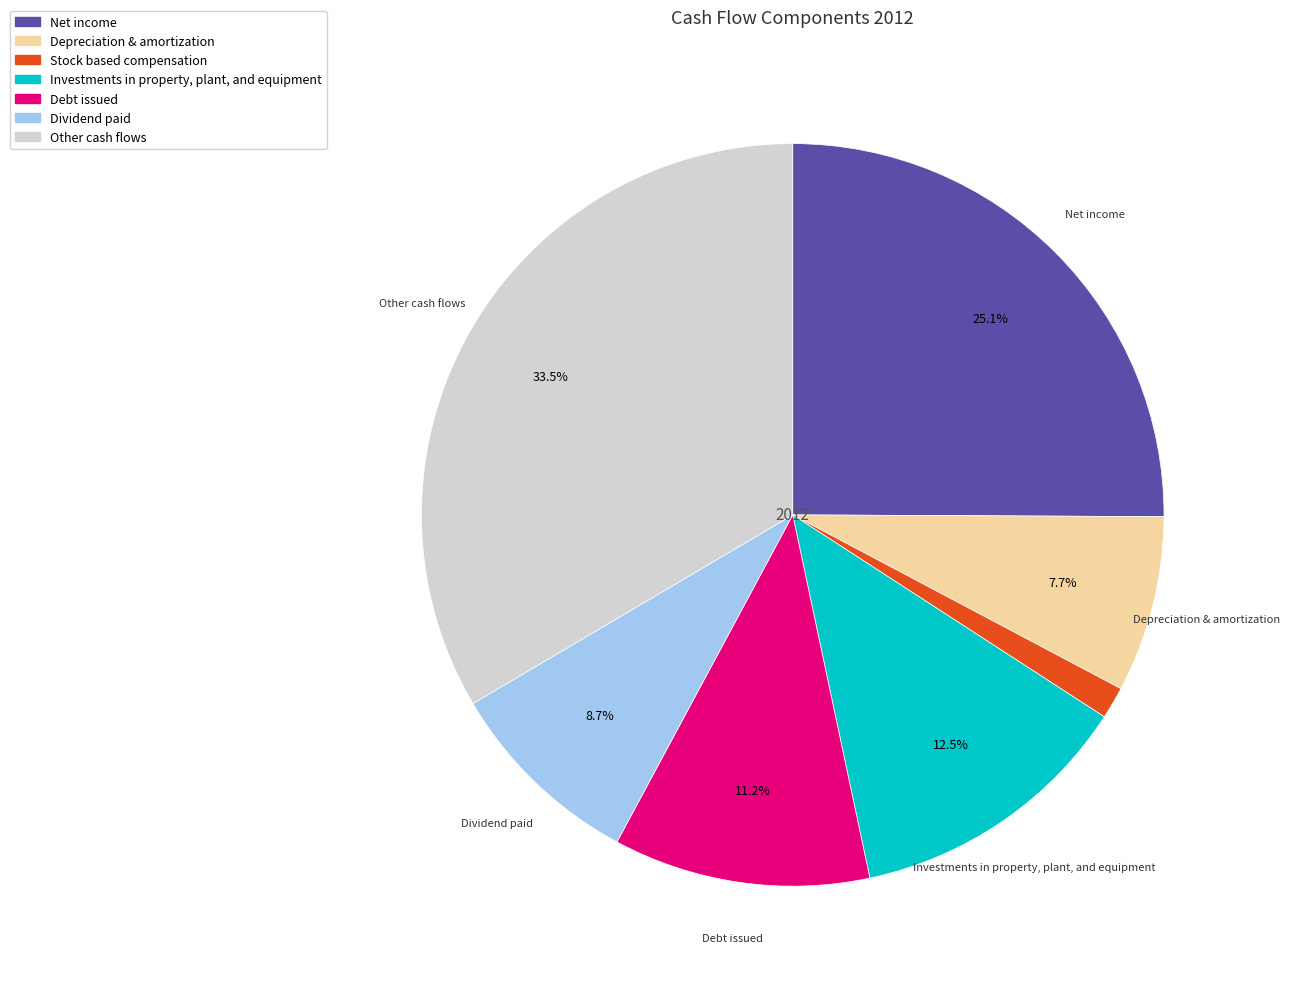

What portion of the pie excludes Other cash flows?

66.5%